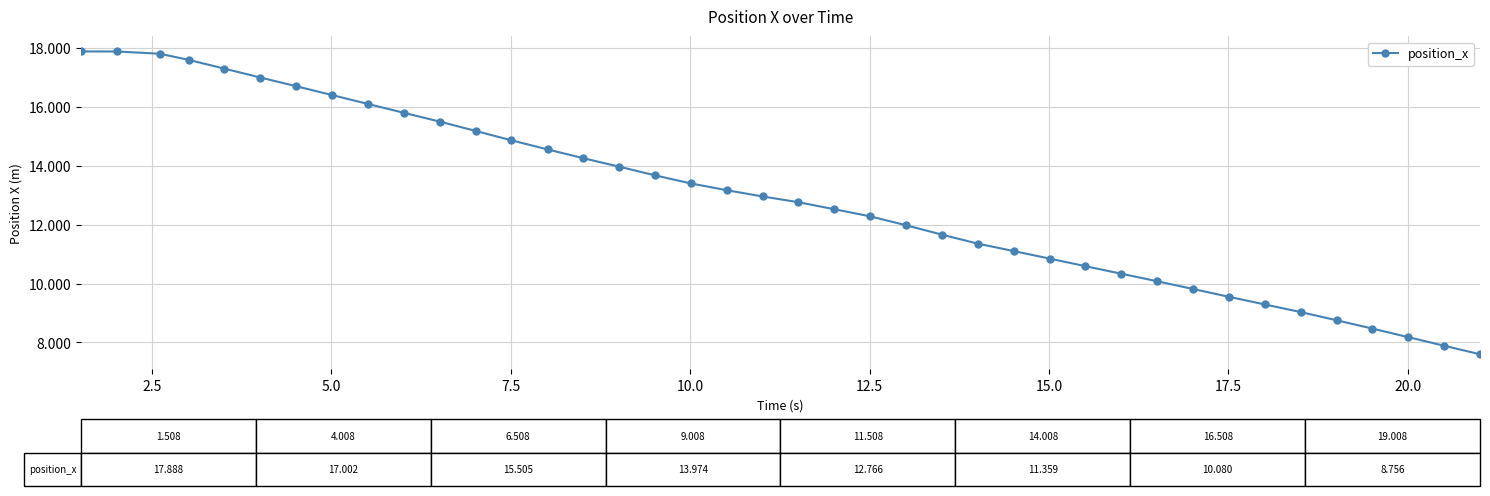

How many lines are shown in the chart?

1